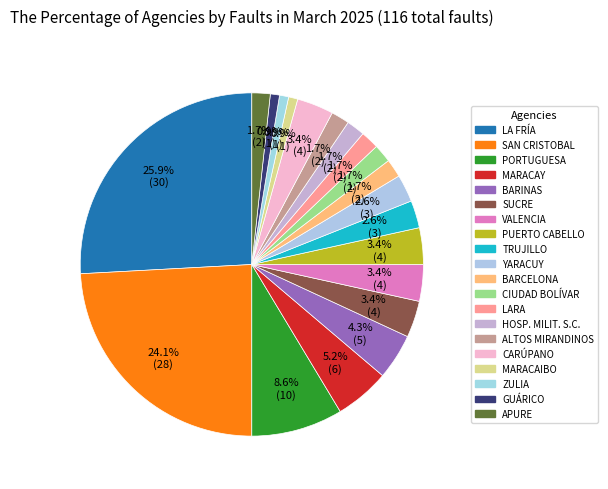

How many segments does this pie chart have?

20